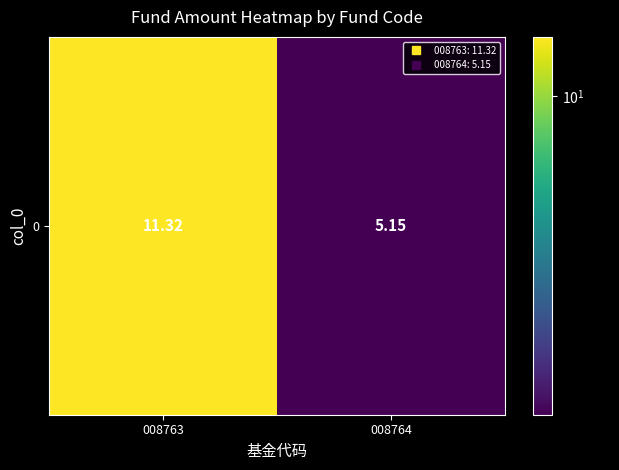

What is the average value?

8.2